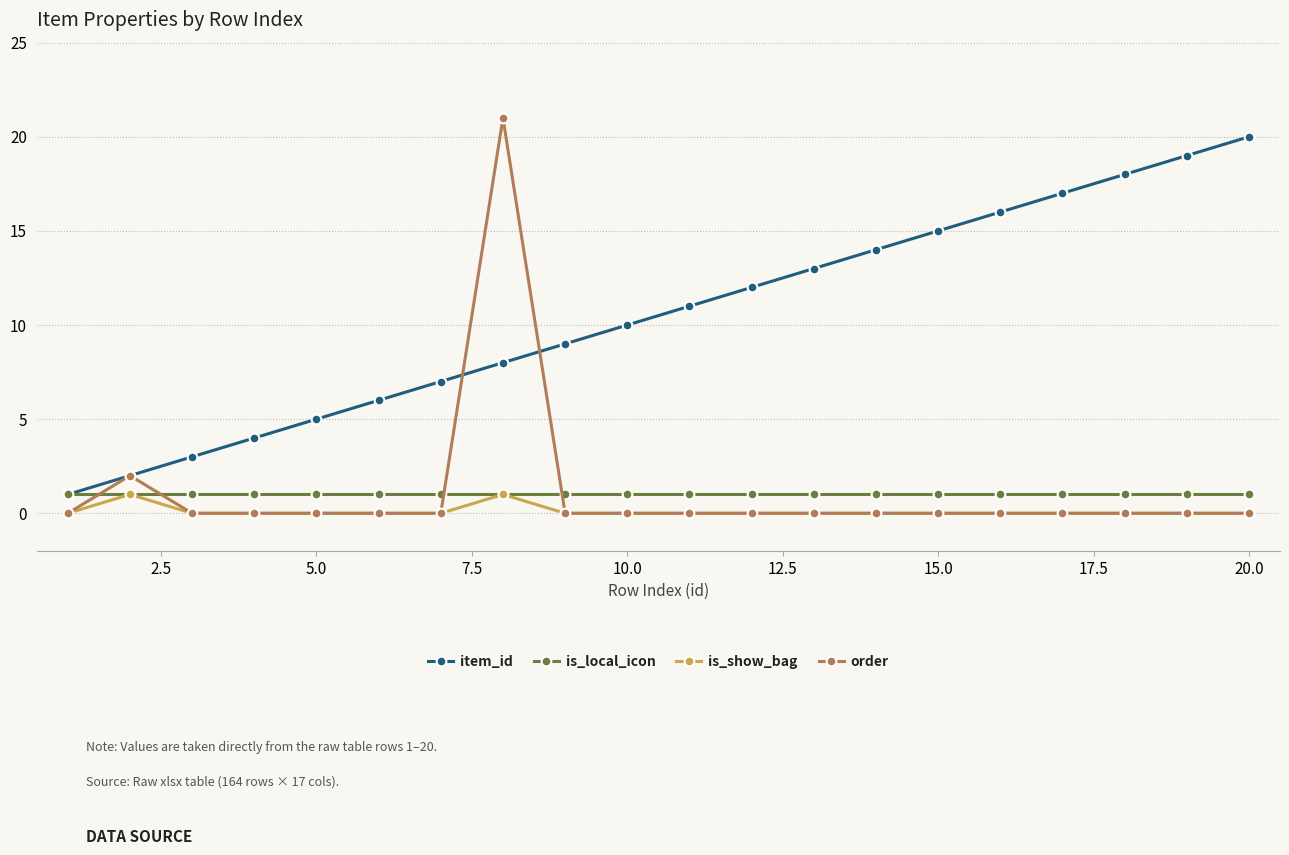

Which series has the largest total across all categories?

item_id